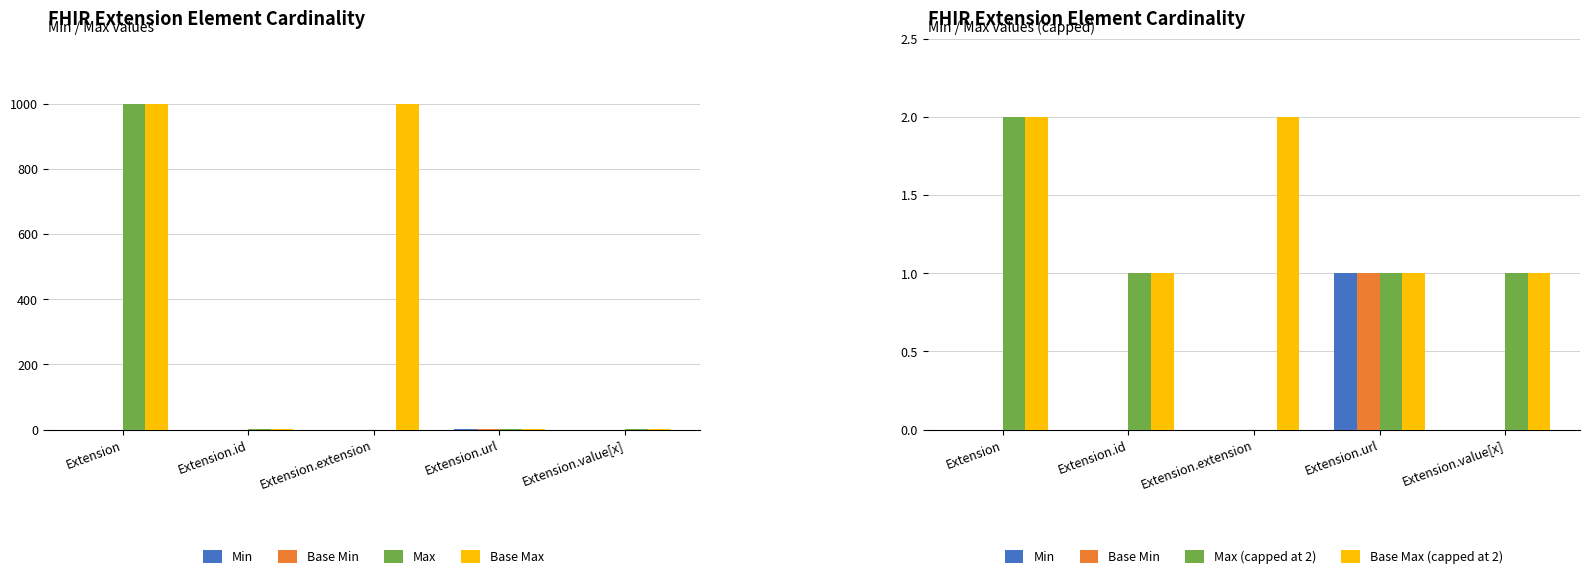

At how many categories does at least one series exceed 95?

2